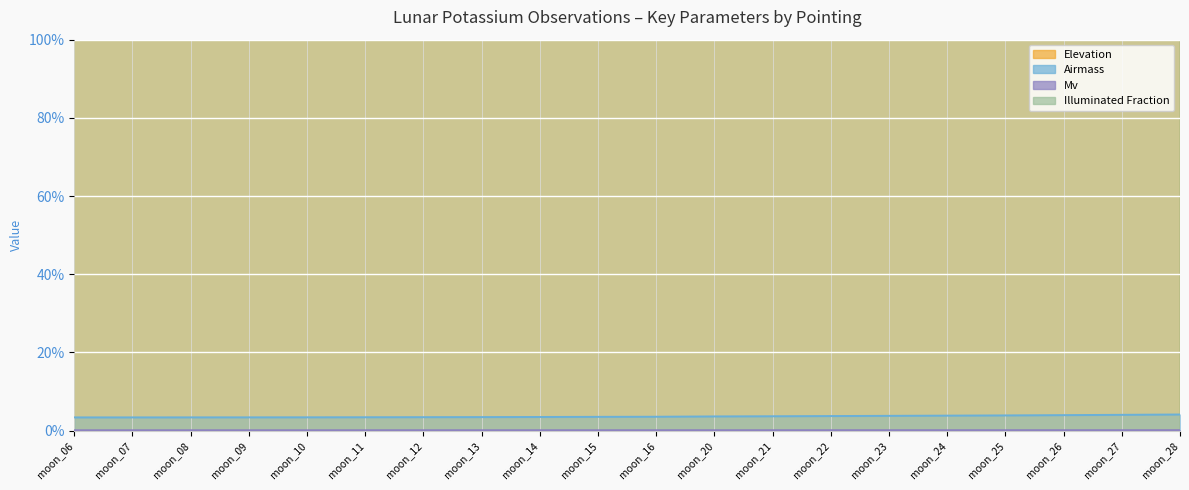

At which label does Airmass reach its peak?

moon_28